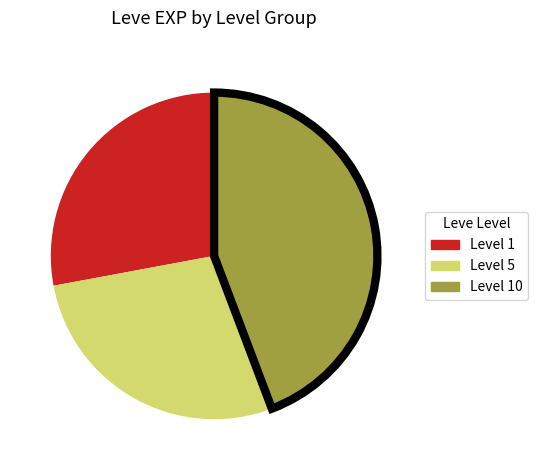

Is there a majority slice in this chart?

No